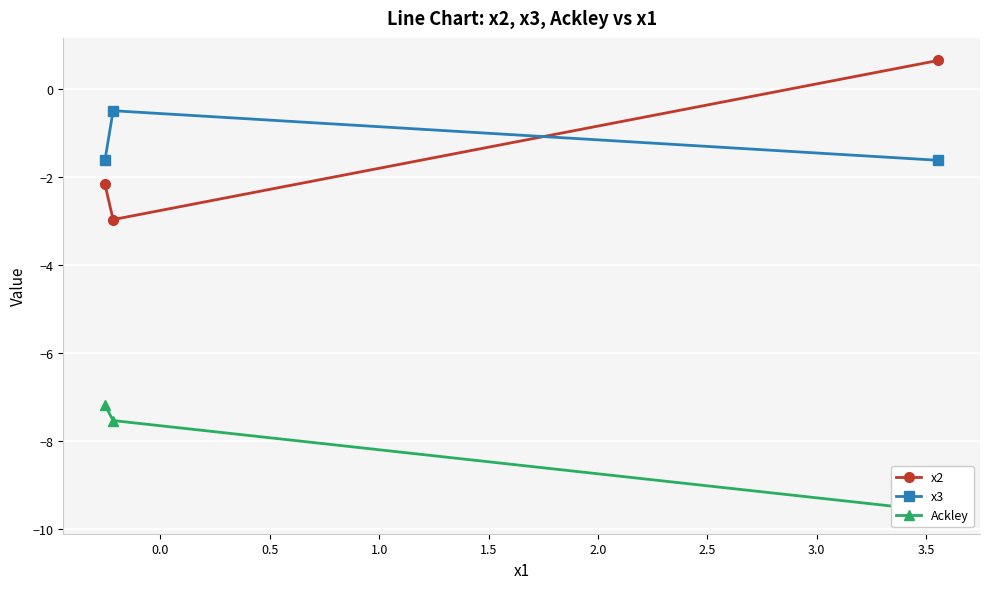

How many values in x2 are above zero?

1